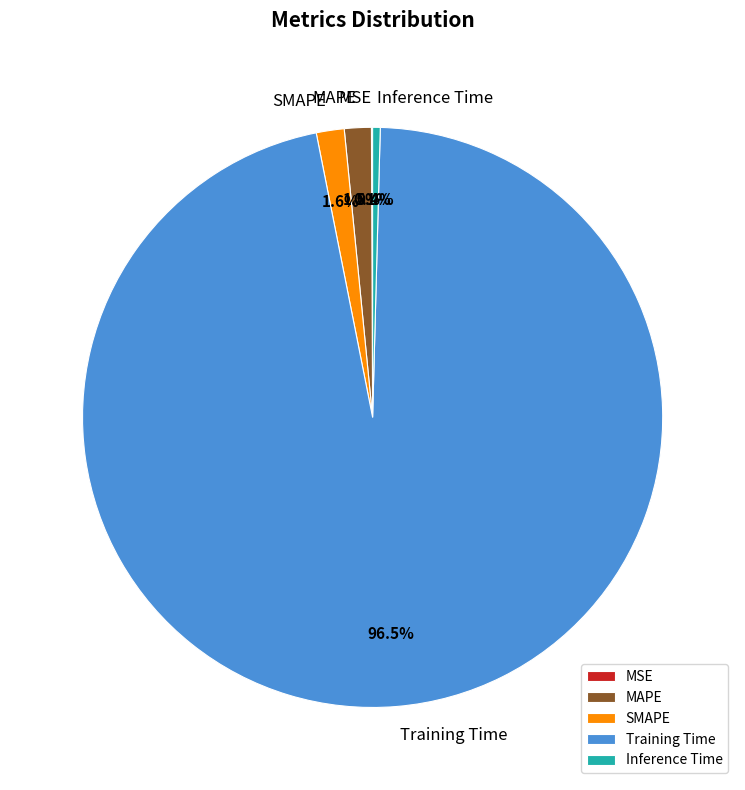

Combined, do Inference Time and Training Time account for over 50%?

Yes